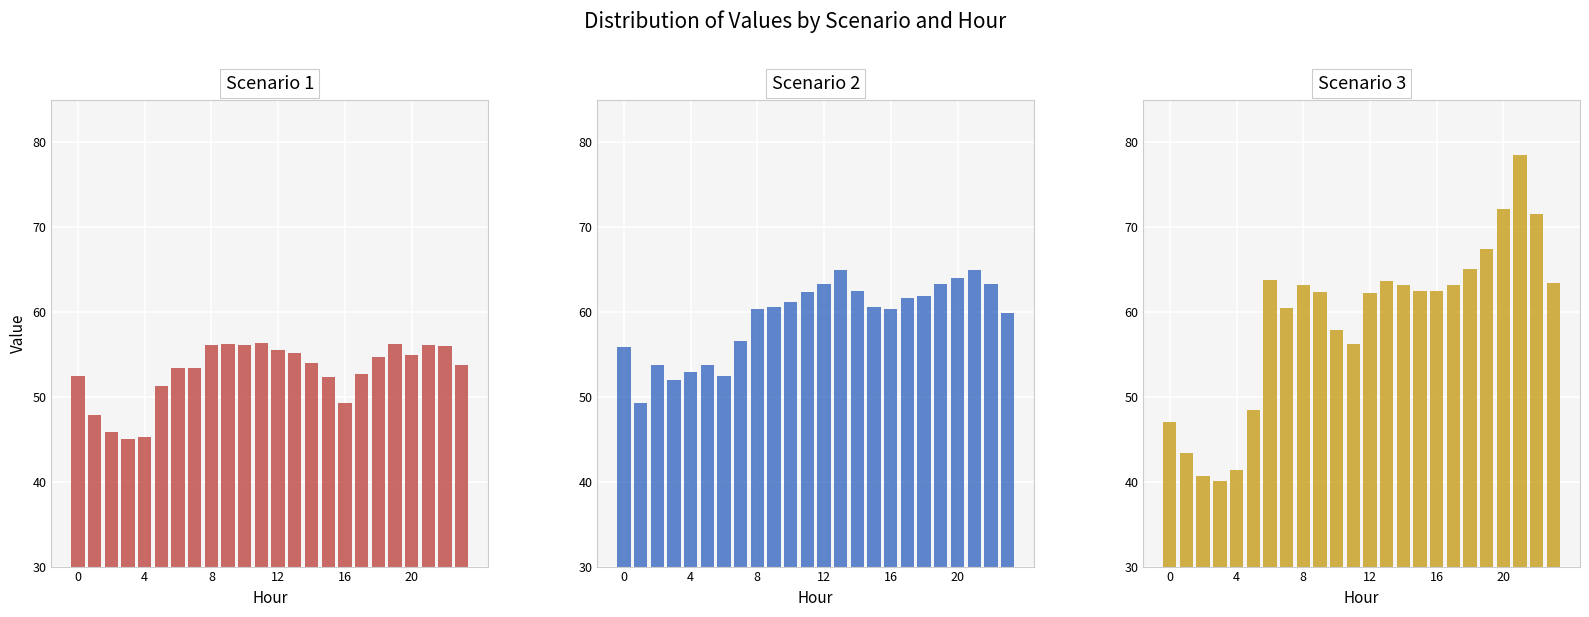

Which series has the widest spread of values?

Scenario 3